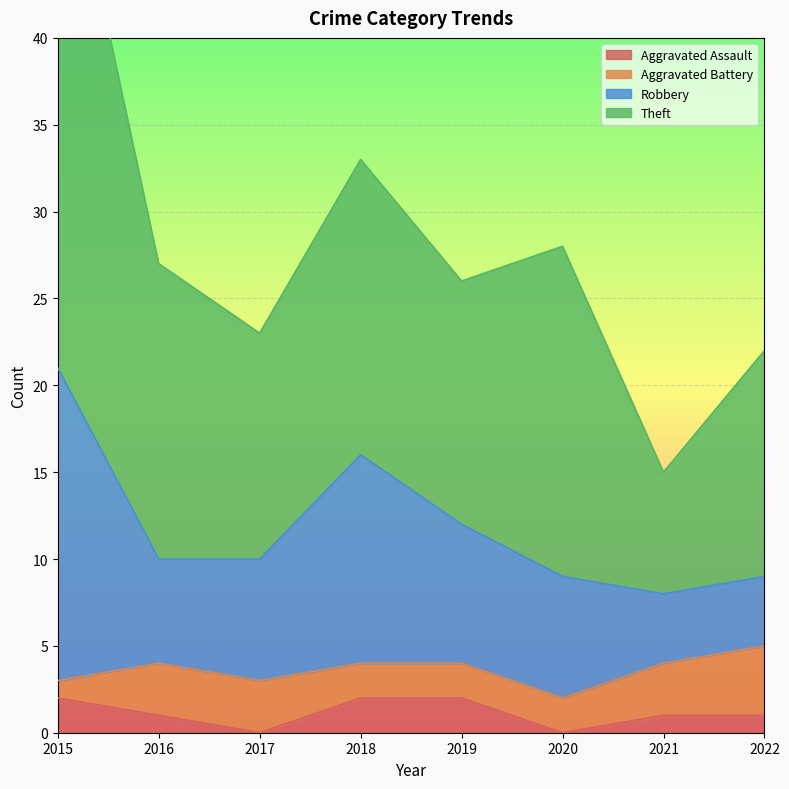

Which series has the widest spread of values?

Robbery